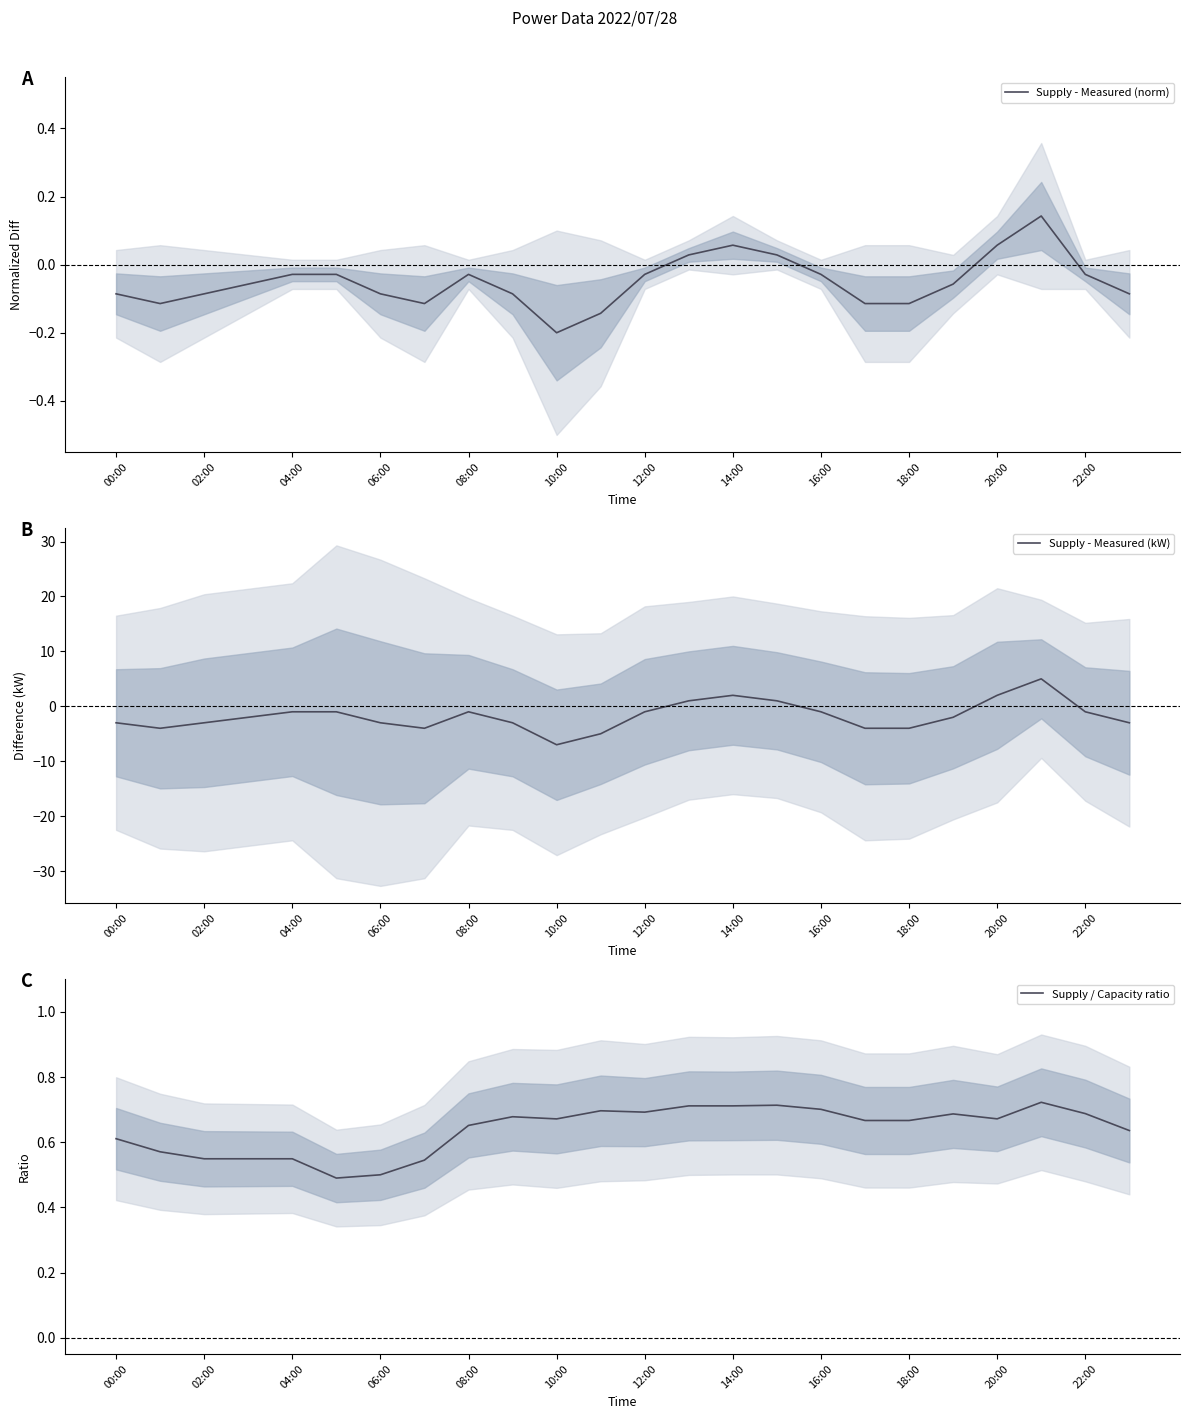

The value of Supply - Measured (norm) at 20:00 is 0.0. True or false?

False